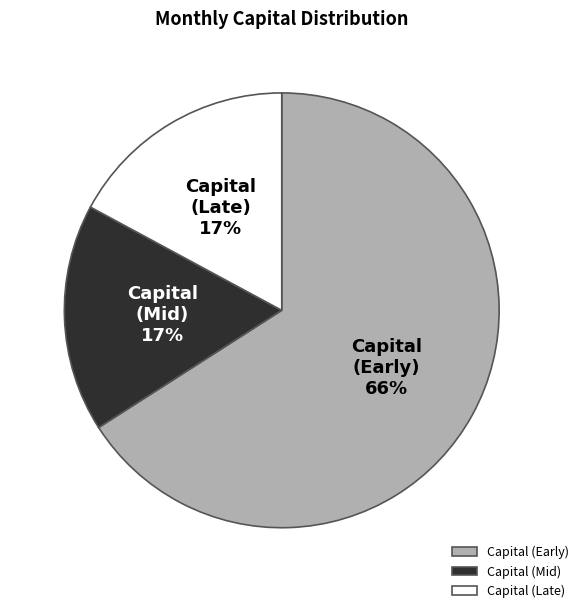

Which slice is the largest?

Capital (Early)